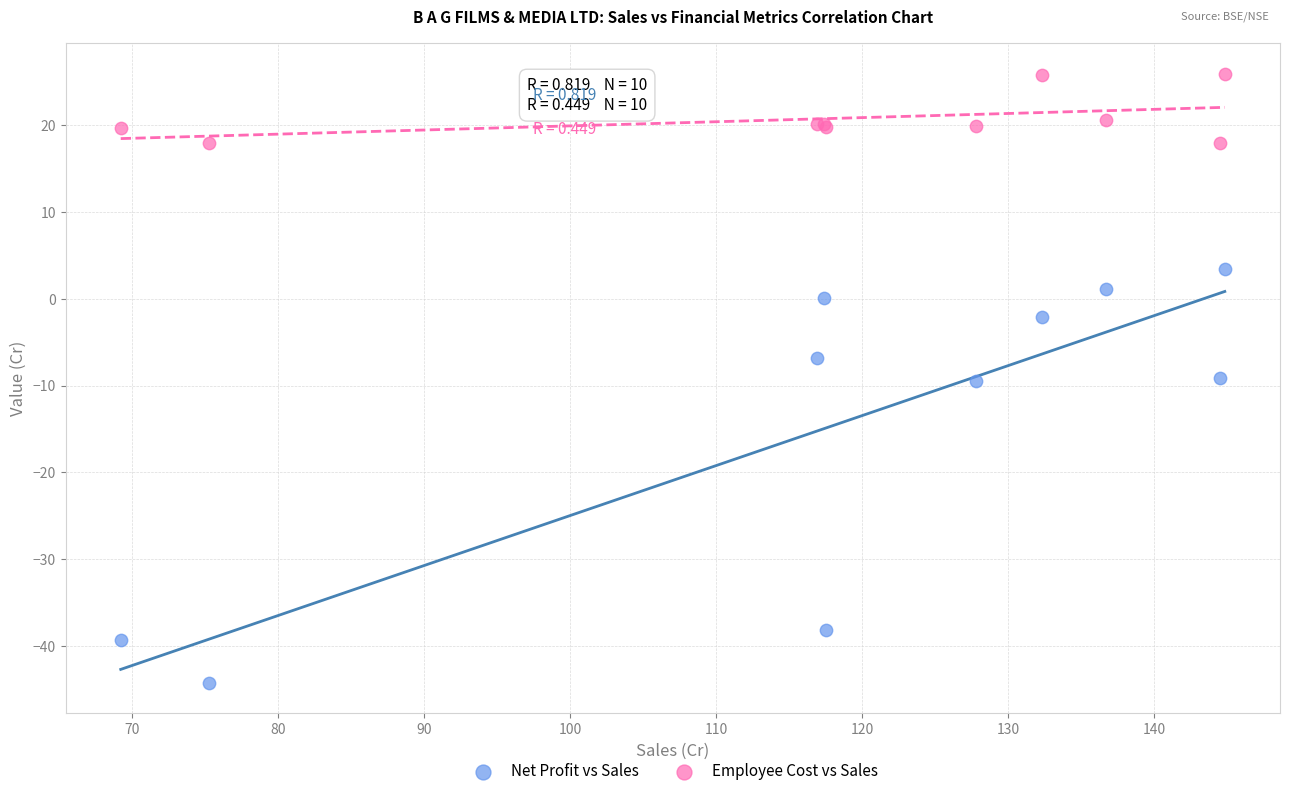

Which series reaches the minimum Y coordinate?

Net Profit vs Sales